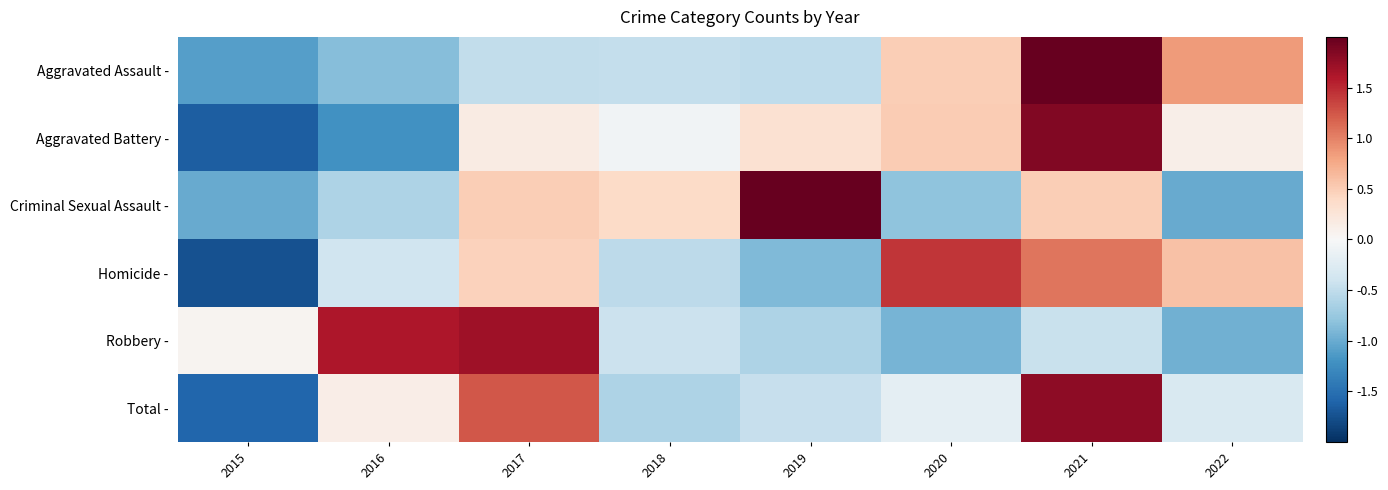

Between 2018 and 2020, which series saw the biggest shift?

Homicide -